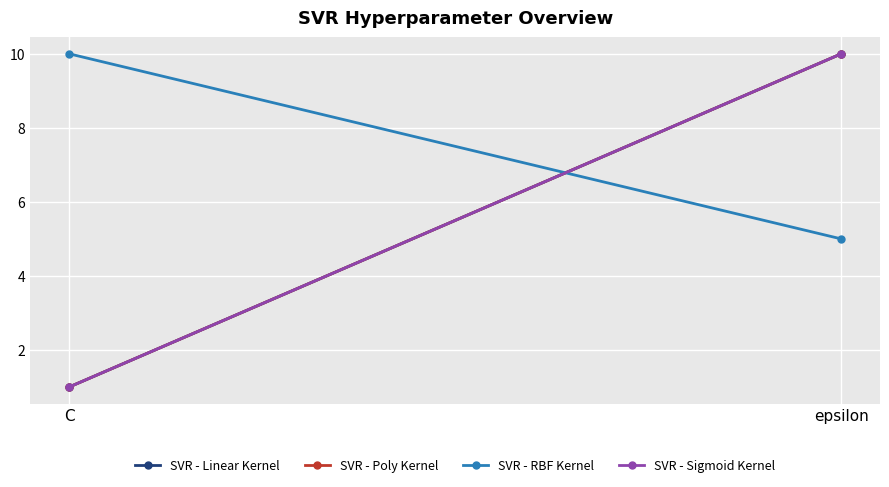

What is the difference between the maximum and minimum values in the SVR - Sigmoid Kernel series?

9